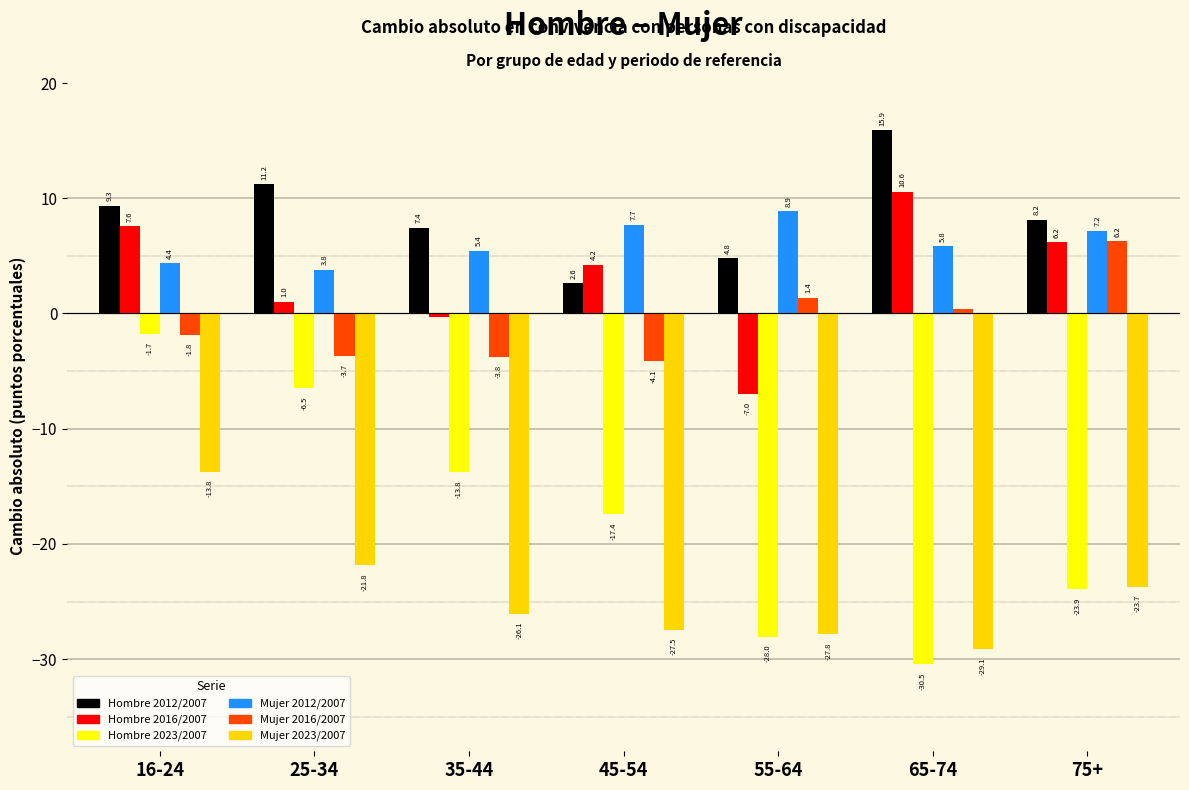

What is the sum of the Hombre 2023/2007 values at 65-74 and 16-24?

-32.2